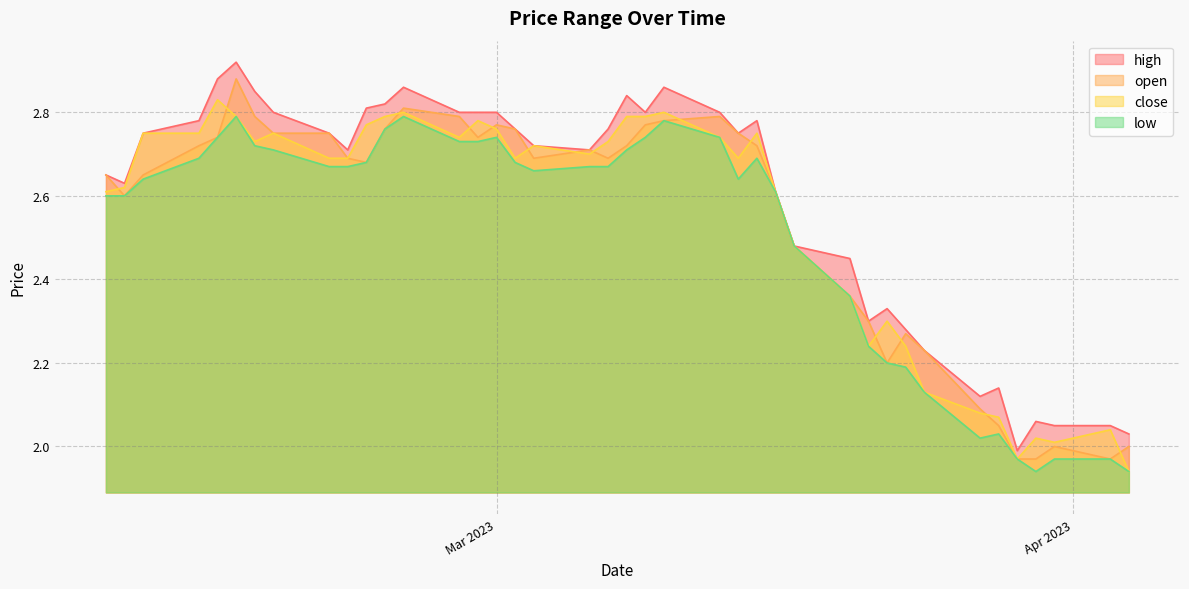

List the series in order of their peak value, highest first.

high, open, close, low